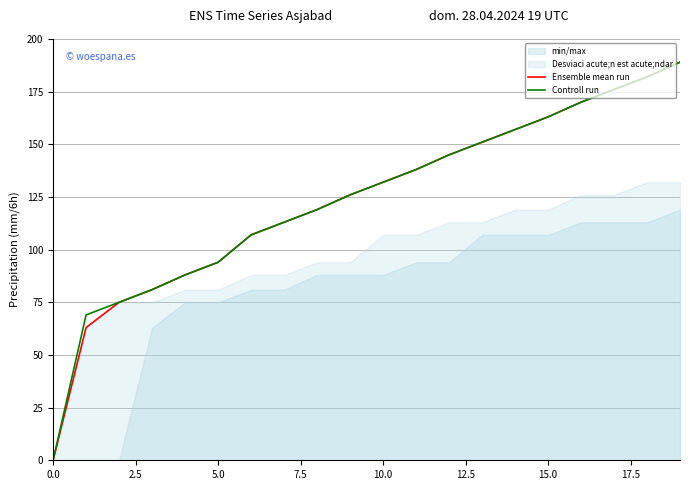

Reading left to right, what are all the values shown in this chart?

Ensemble mean run: 0	63	75	81	88	94	107	113	119	126	132	138	145	151	157	163	170	176	182	189
Controll run: 0	69	75	81	88	94	107	113	119	126	132	138	145	151	157	163	170	176	182	189